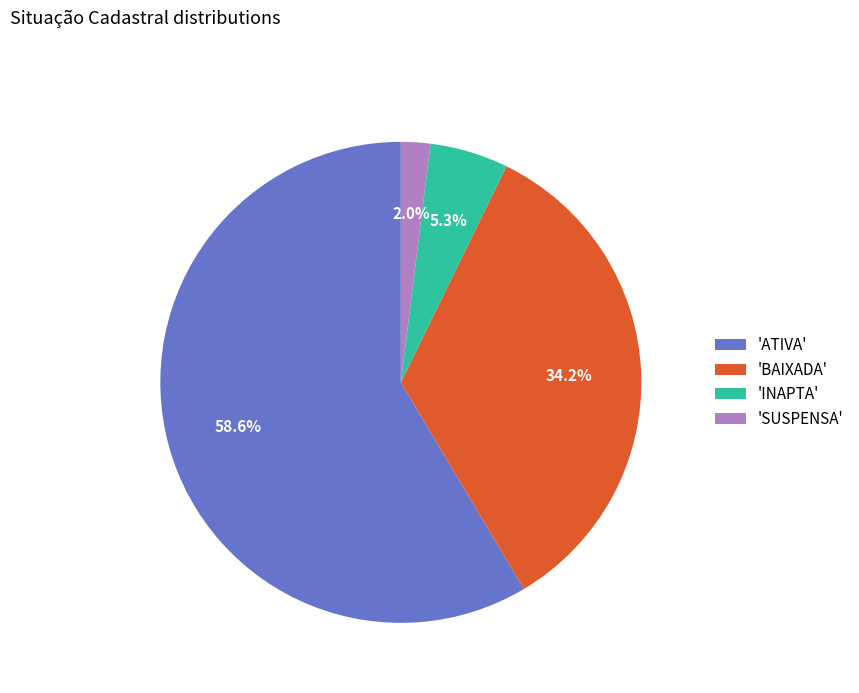

Do 'BAIXADA' and 'SUSPENSA' together represent more than half of the pie?

No